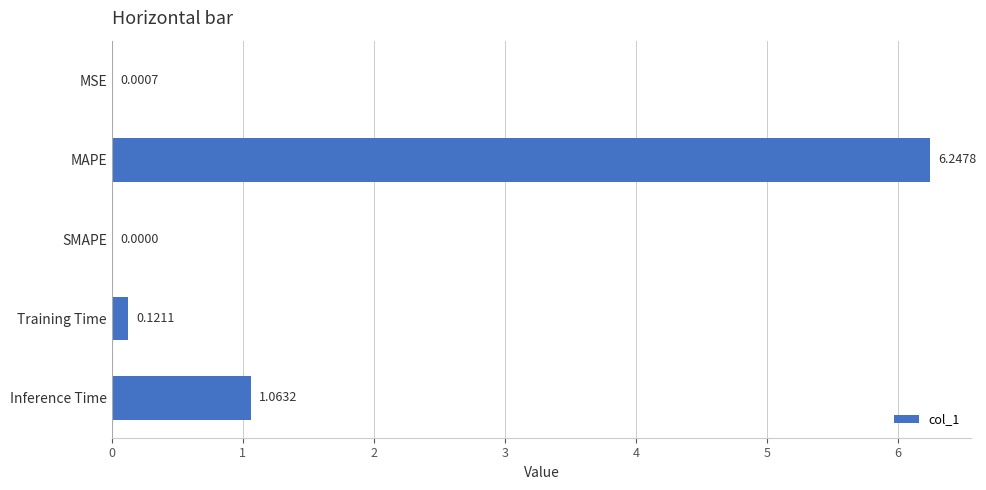

Between Inference Time and Training Time, which is larger?

Inference Time